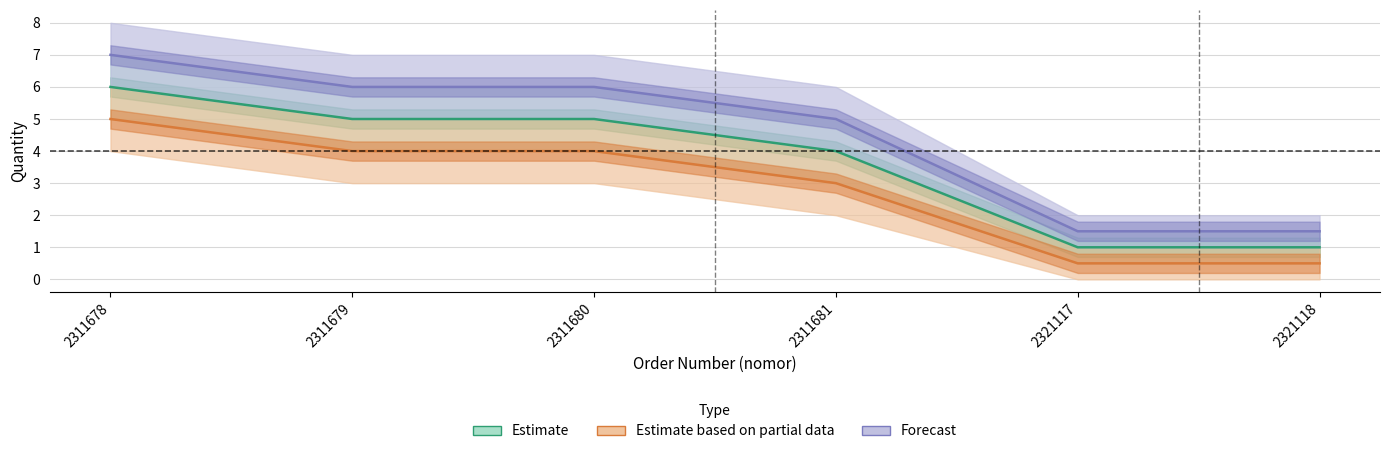

Which has a higher value, 2321118 or 2321117?

2321118